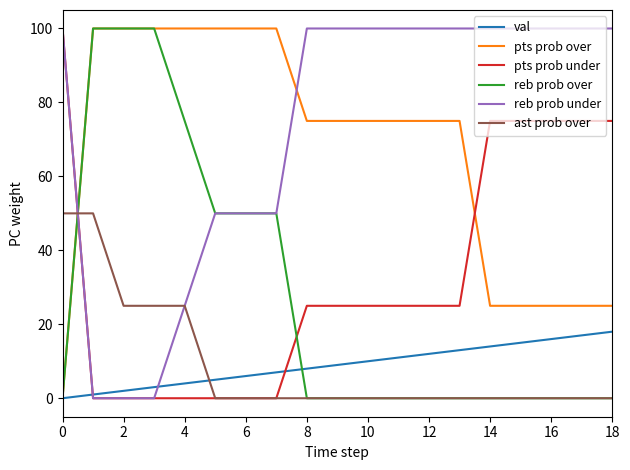

Which series has the largest total across all categories?

reb prob under